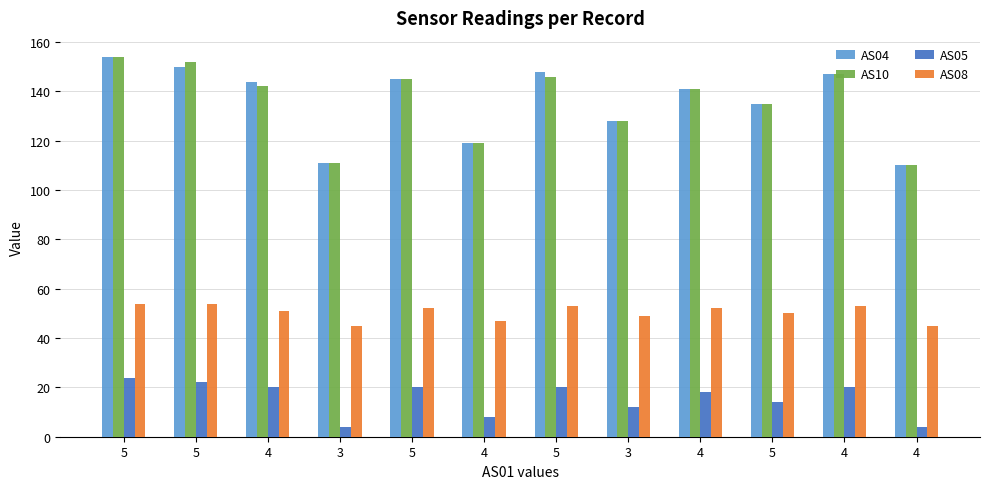

At how many categories does at least one series exceed 116?

10